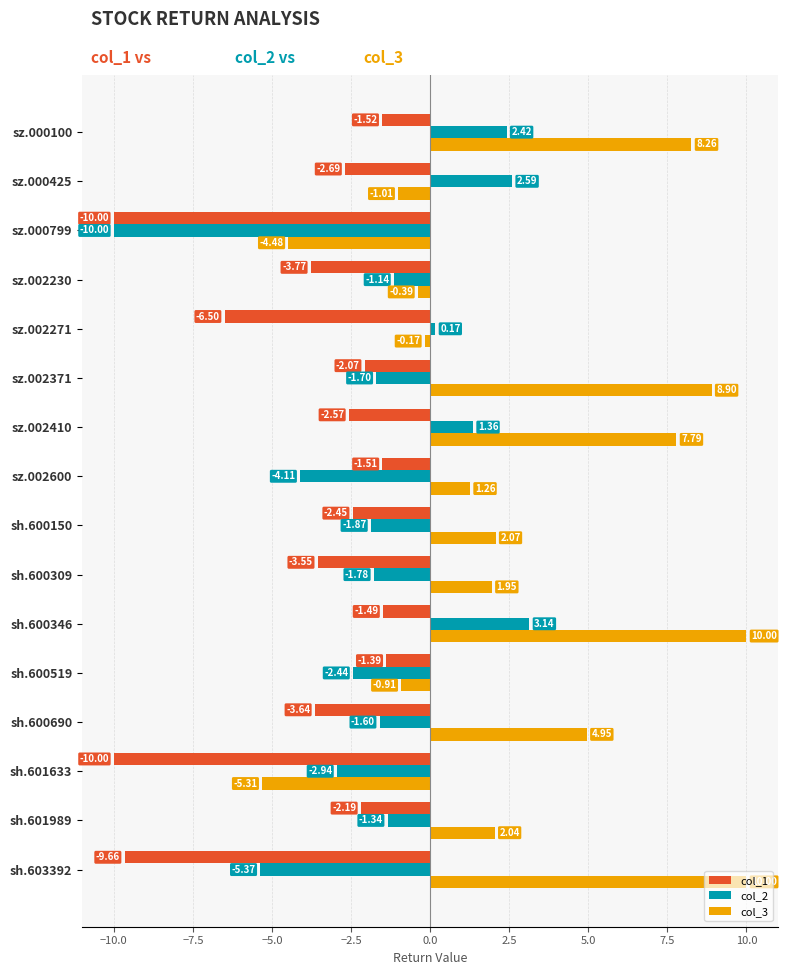

How many categories are shown in the chart?

16